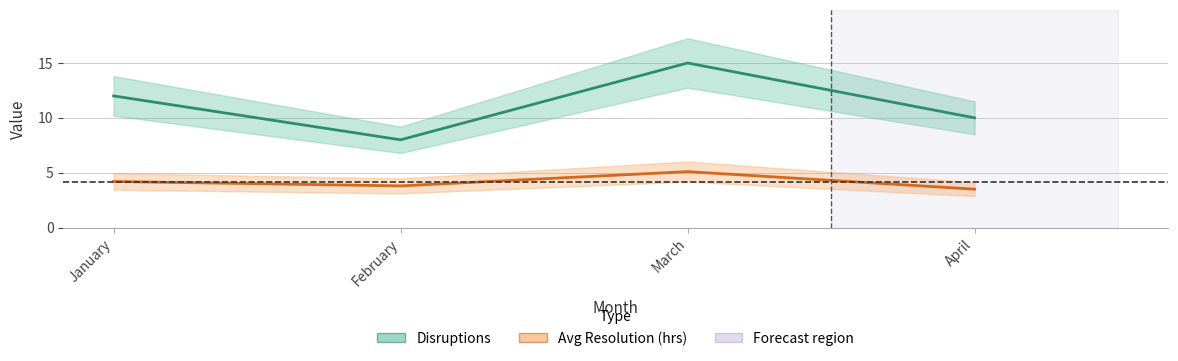

At how many categories does at least one series exceed 8?

3